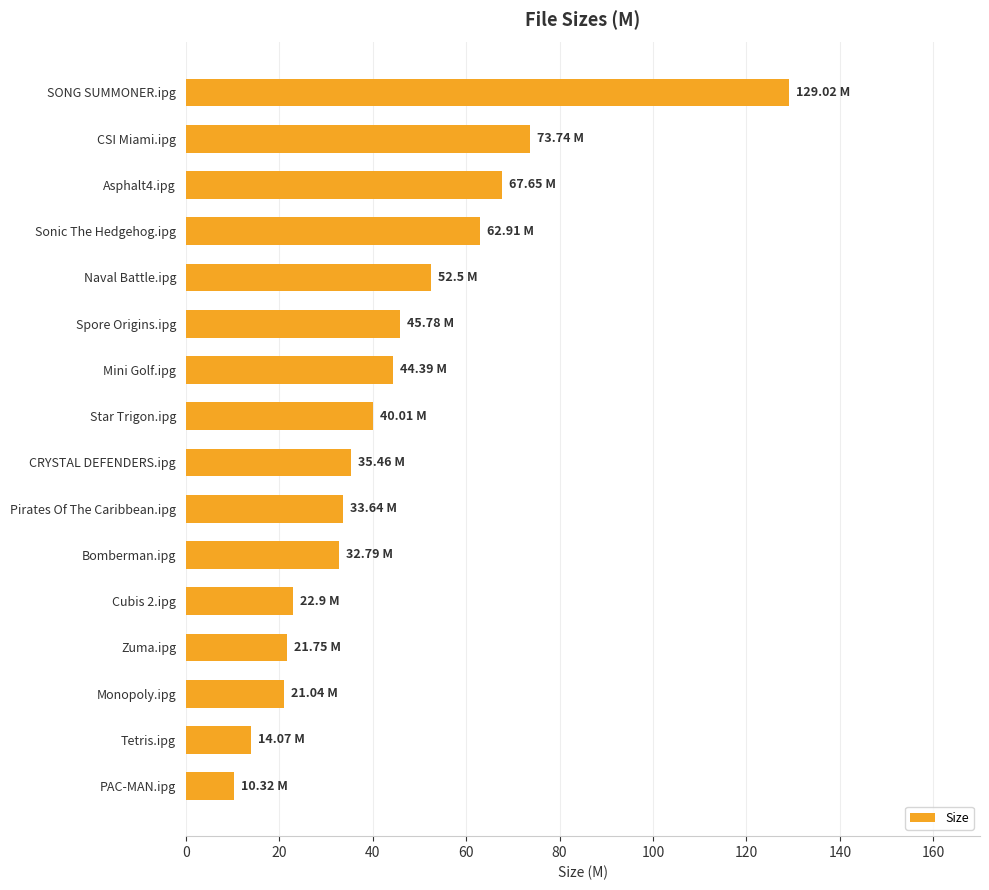

Between Asphalt4.ipg and Naval Battle.ipg, which is larger?

Asphalt4.ipg